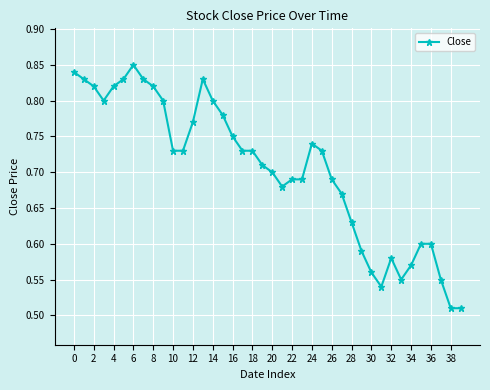

What is the difference between the second highest and minimum values?

0.3